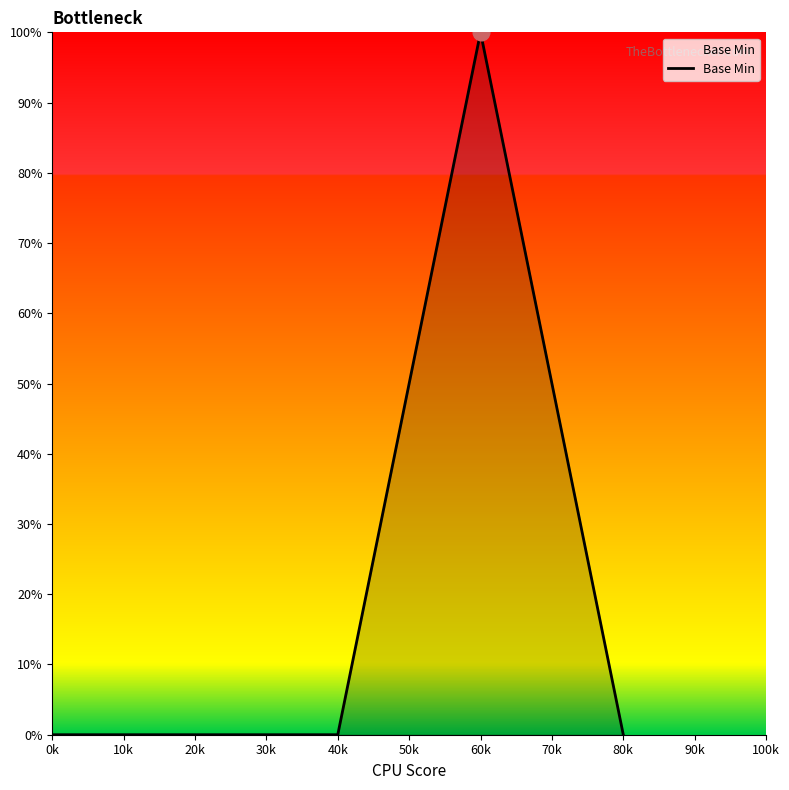

What is the change in value from 20k to 60k?

+100